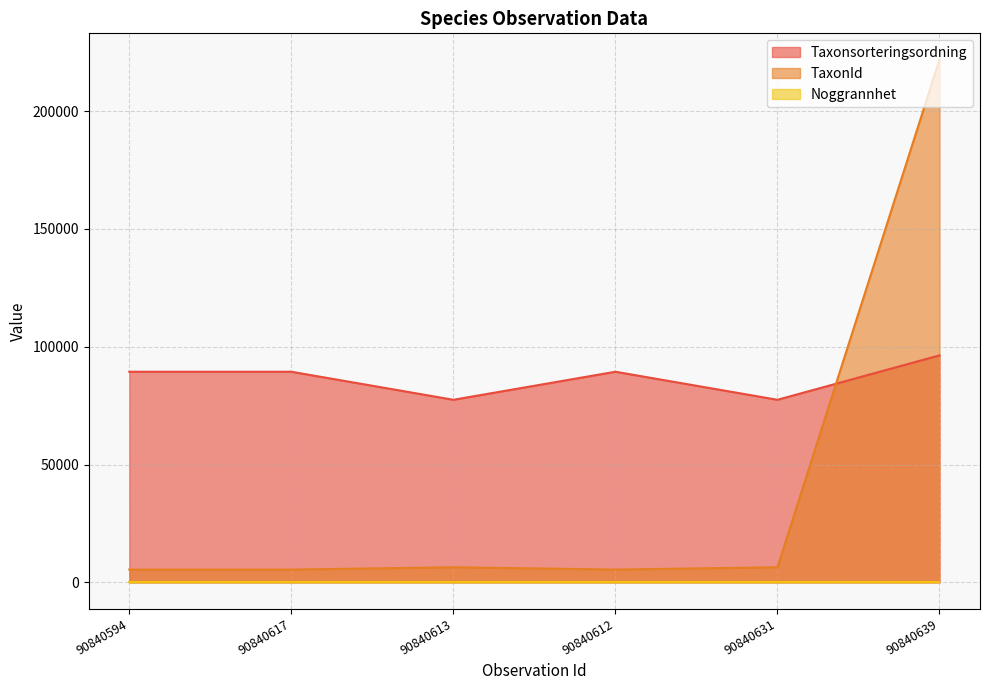

How many interior local peaks does the Taxonsorteringsordning series have?

1